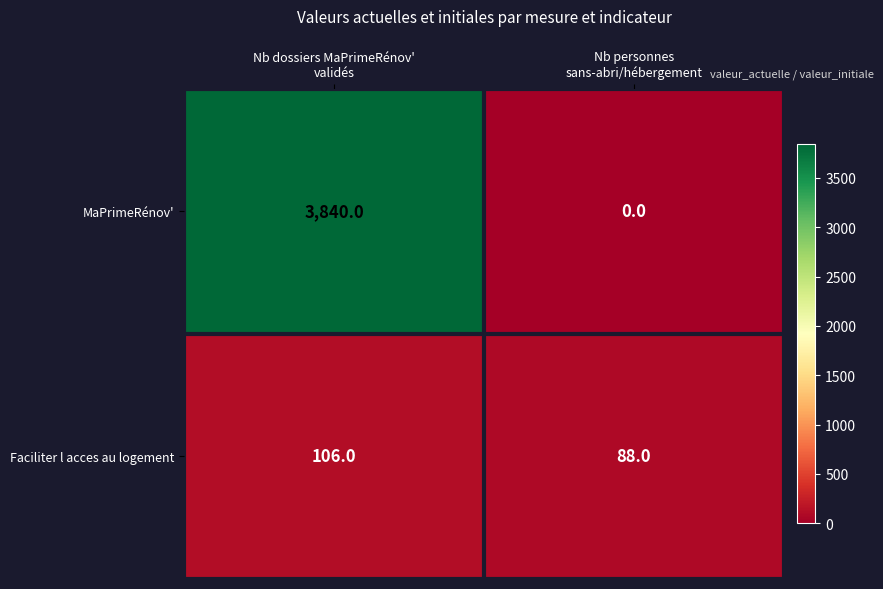

What is the difference between the maximum and minimum values in the MaPrimeRénov' series?

3840